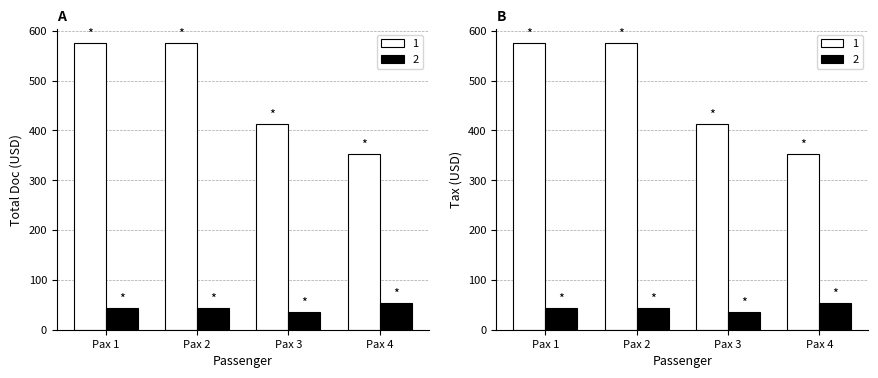

What is the minimum value shown in the chart?

35.0